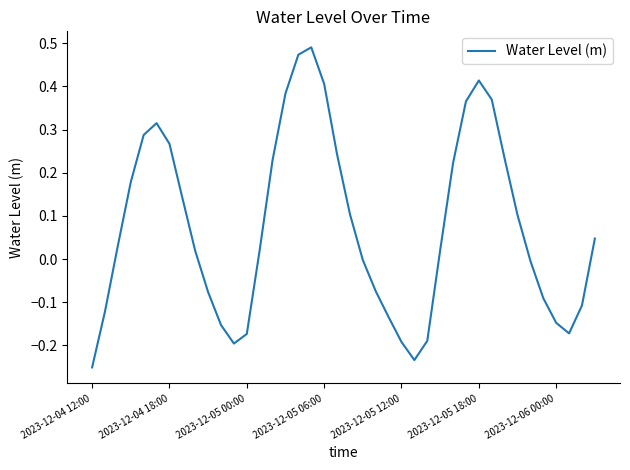

Is this an area chart (filled region under the line)?

No